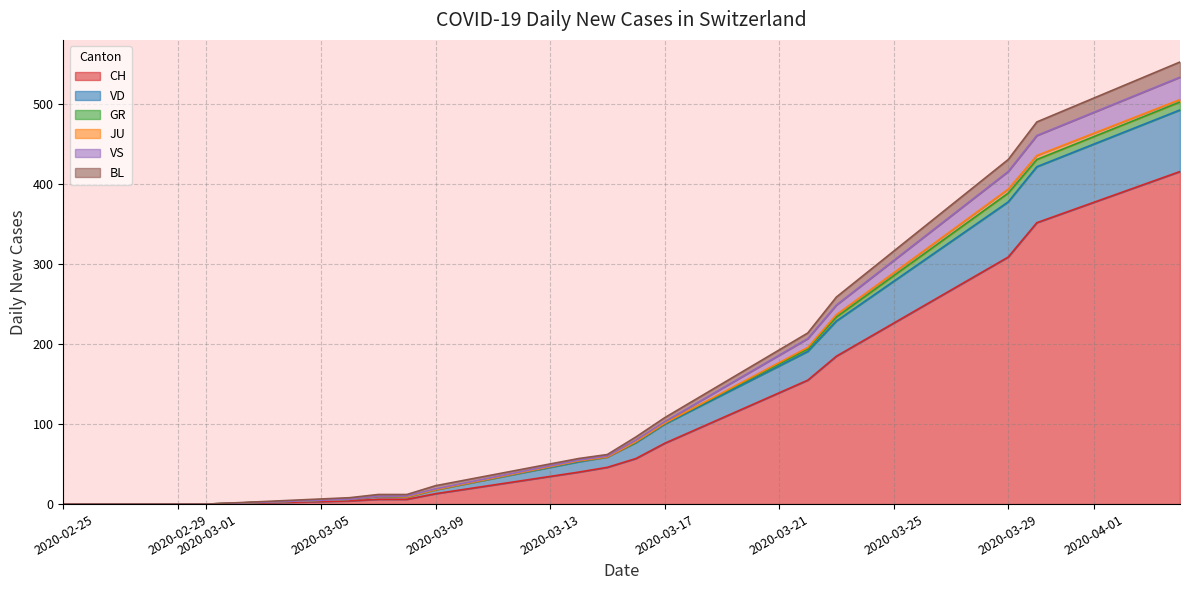

What is the maximum value for CH?

416